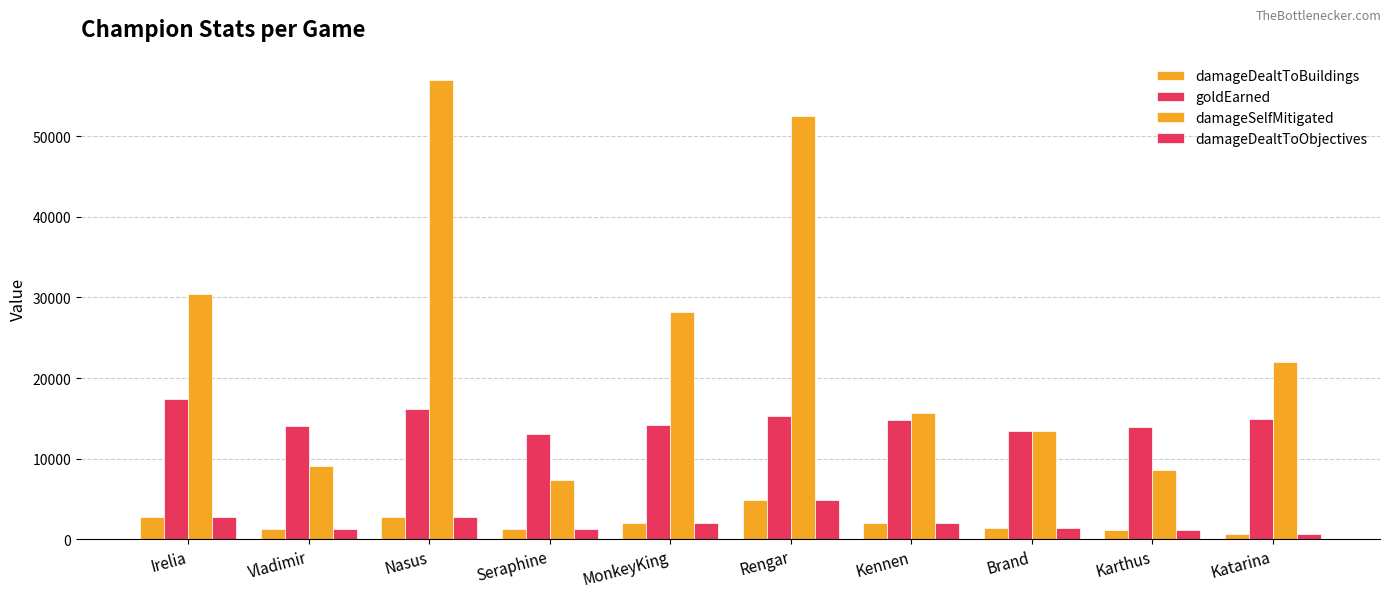

Reading left to right, extract all data points from this chart.

damageDealtToBuildings: Irelia=2787	Vladimir=1304	Nasus=2745	Seraphine=1272	MonkeyKing=2060	Rengar=4898	Kennen=2048	Brand=1365	Karthus=1123	Katarina=701
goldEarned: Irelia=17352	Vladimir=14028	Nasus=16174	Seraphine=13060	MonkeyKing=14137	Rengar=15330	Kennen=14749	Brand=13477	Karthus=13921	Katarina=14867
damageSelfMitigated: Irelia=30429	Vladimir=9134	Nasus=57007	Seraphine=7384	MonkeyKing=28235	Rengar=52552	Kennen=15709	Brand=13401	Karthus=8528	Katarina=21984
damageDealtToObjectives: Irelia=2787	Vladimir=1304	Nasus=2745	Seraphine=1272	MonkeyKing=2060	Rengar=4898	Kennen=2048	Brand=1365	Karthus=1123	Katarina=701